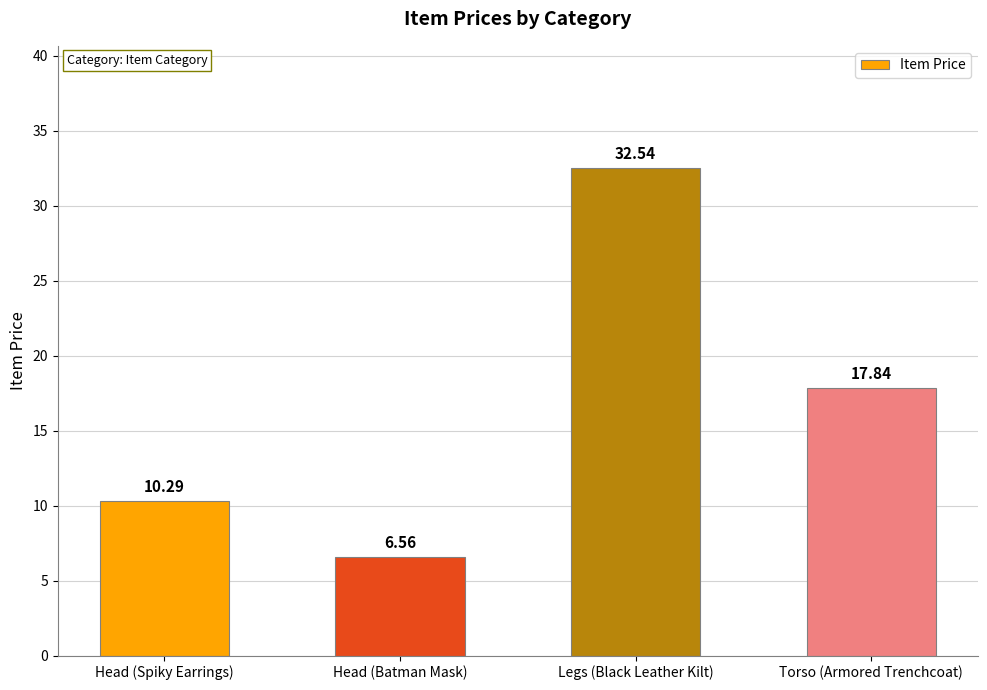

What position from the right is Torso (Armored Trenchcoat)?

1